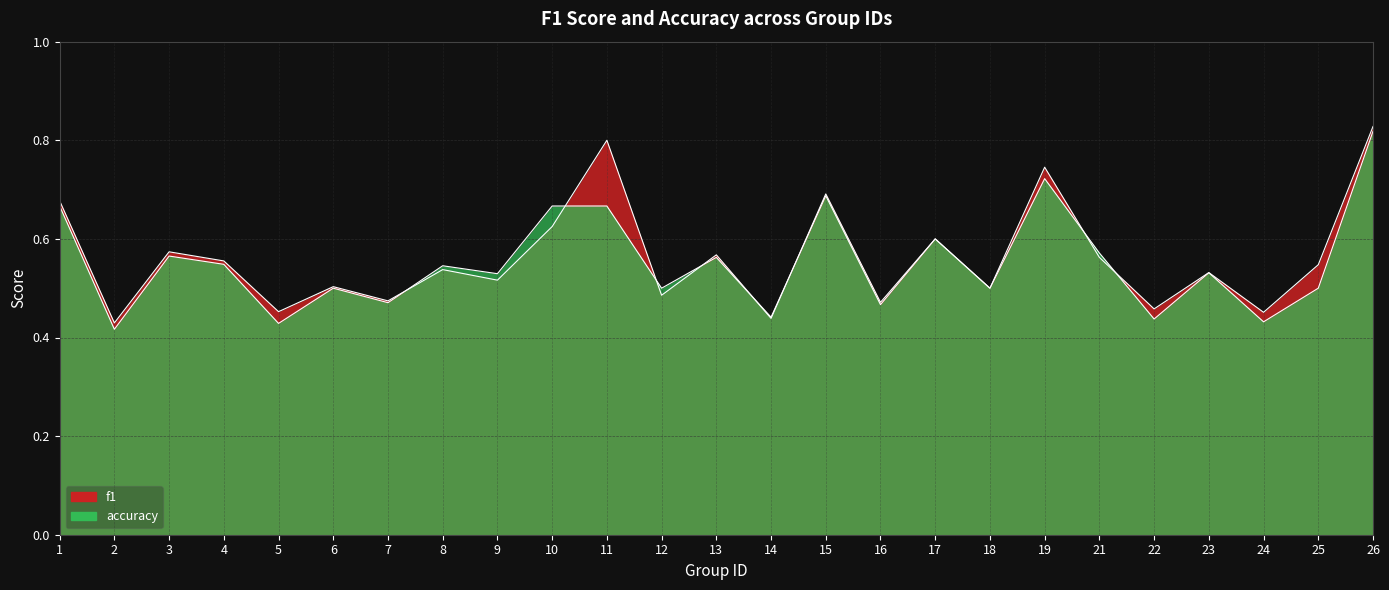

Rank the series by their maximum value, from highest to lowest.

f1, accuracy